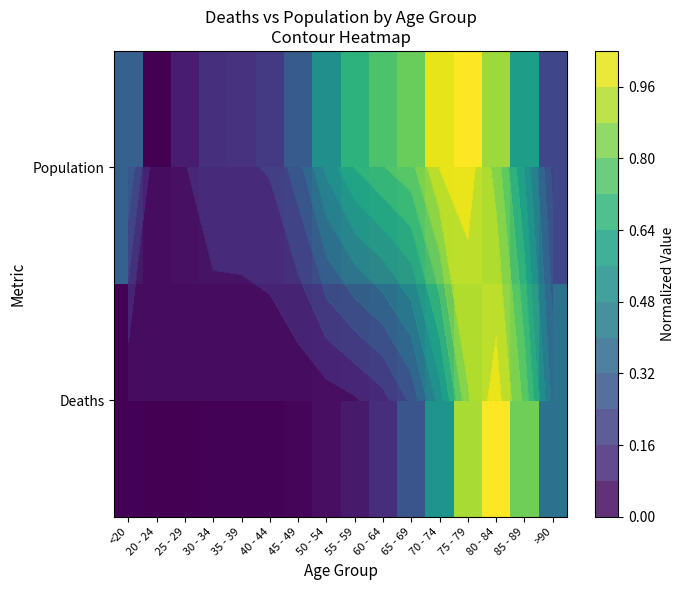

Is the value of Deaths at <20 greater than the value of Population at 70 - 74?

No